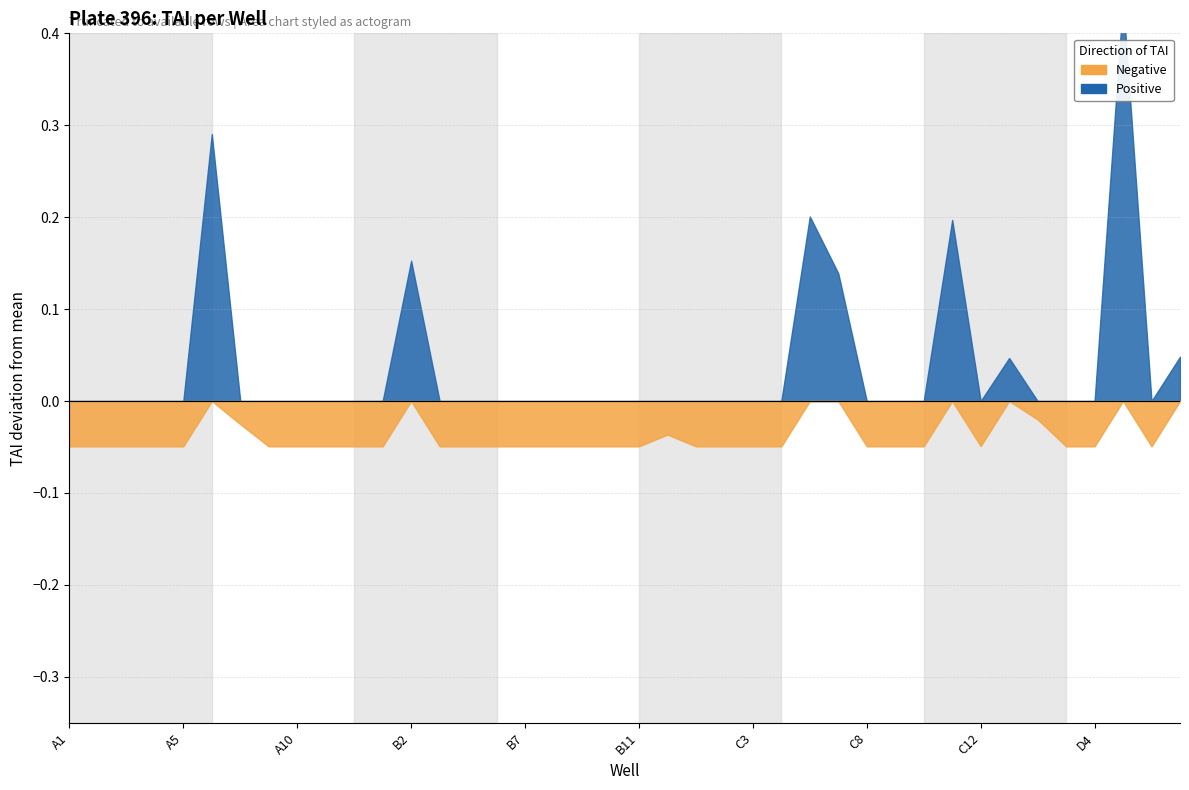

Does the chart display data point markers on the line(s)?

No